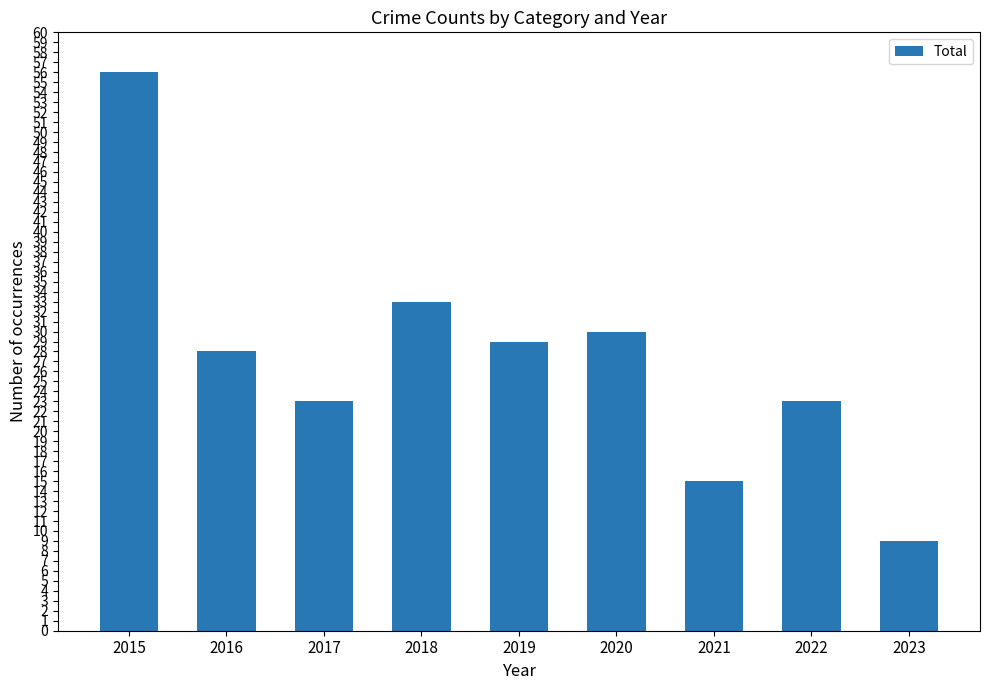

What value does the data have at 2018, to the nearest 10?

30